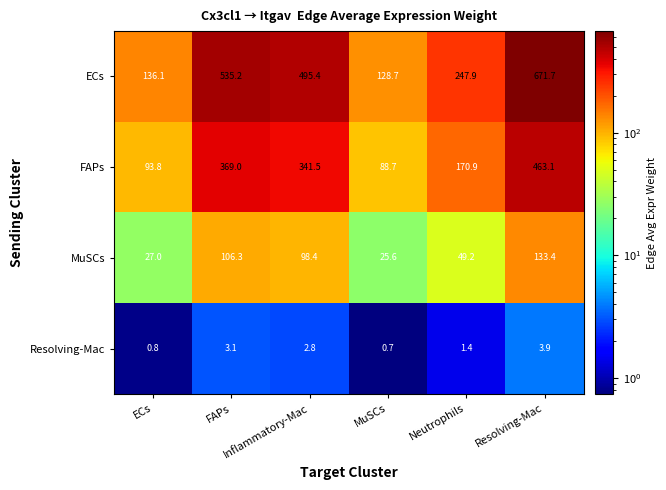

At how many categories does at least one series exceed 485?

3